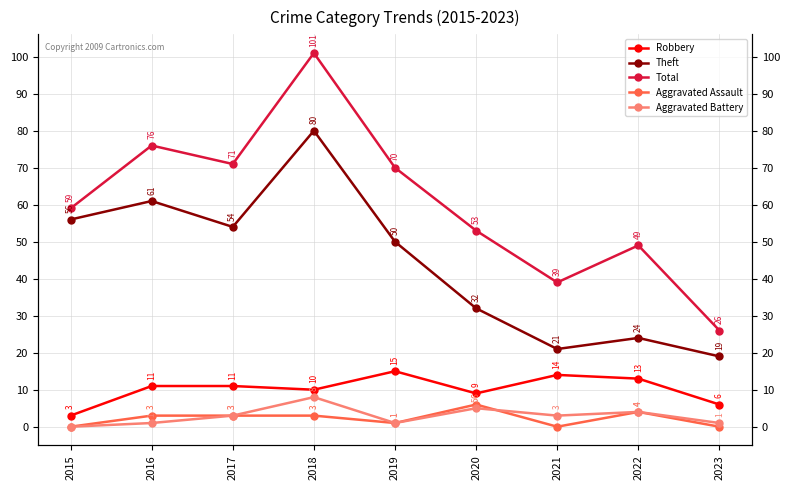

How many data points in Total are less than 59?

4